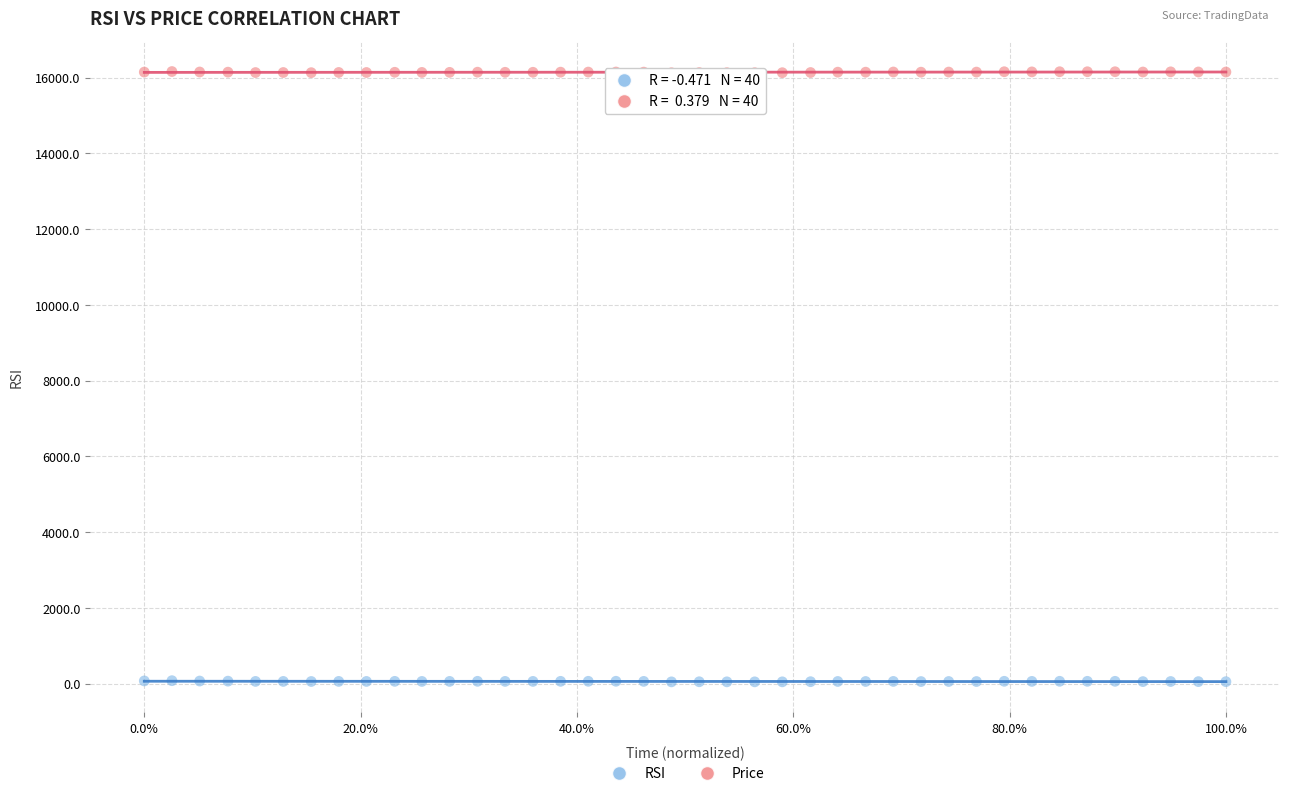

Which series contains the highest Y value?

Price